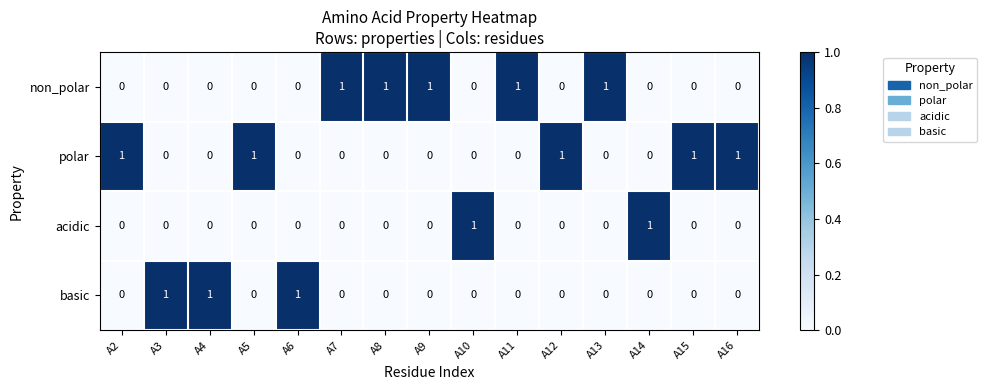

What is the total value across all series at A16?

1